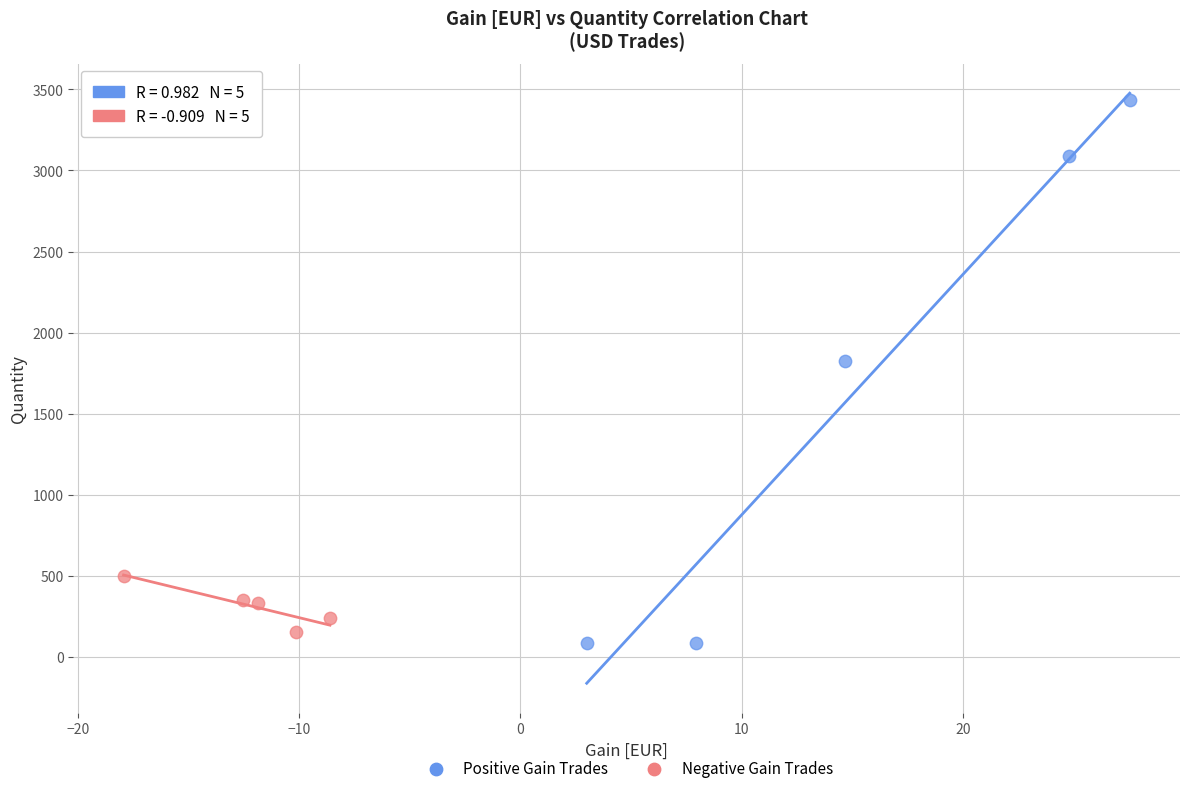

Which series has the widest spread of Y values?

Positive Gain Trades